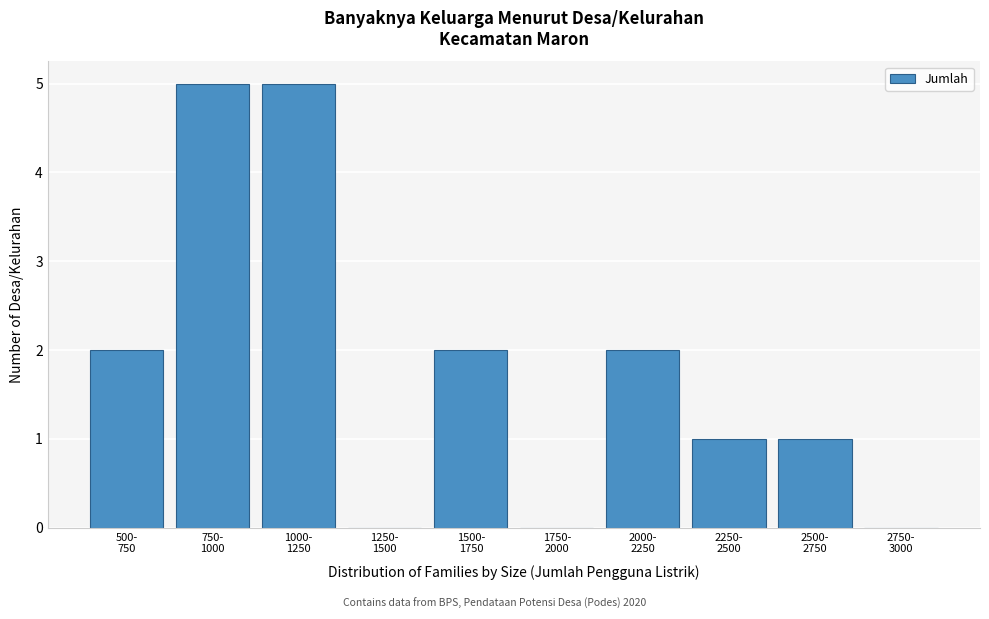

What is the maximum value shown in the chart?

5